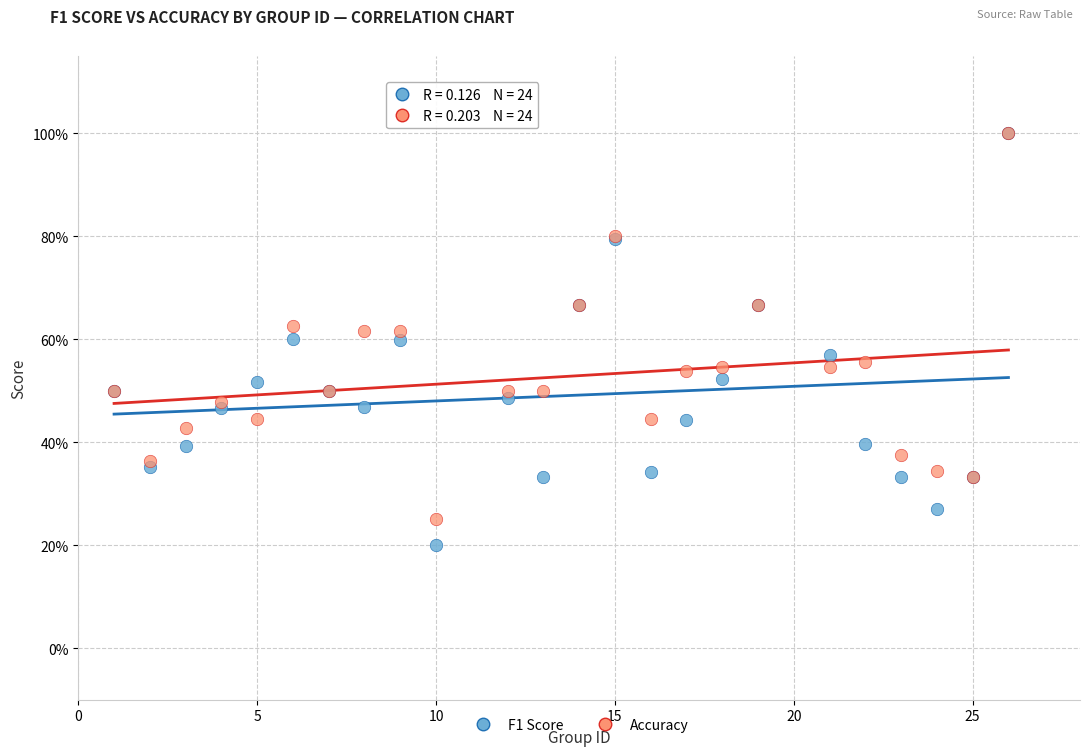

Which series has the widest spread of Y values?

F1 Score